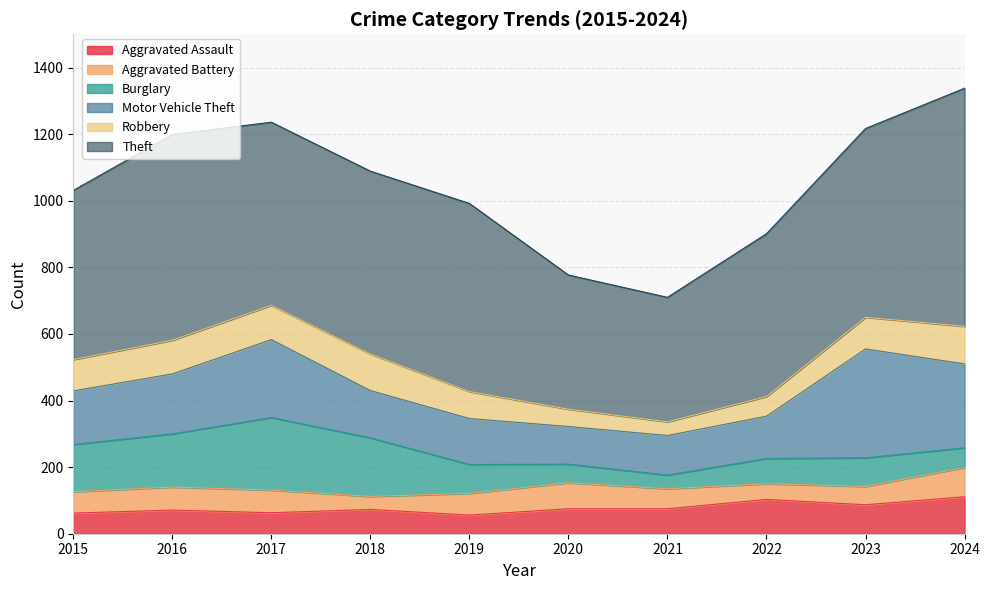

Where is the first local minimum for Aggravated Assault?

2017